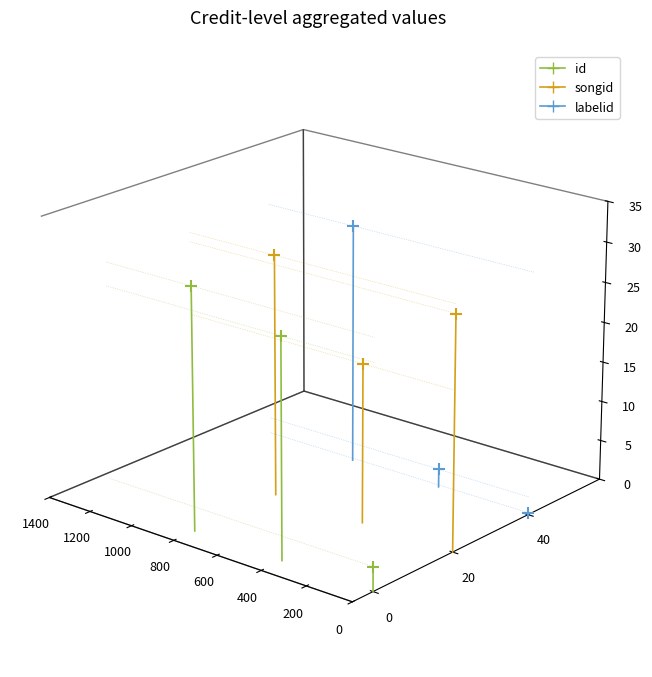

Which series contains the lowest Y value?

id